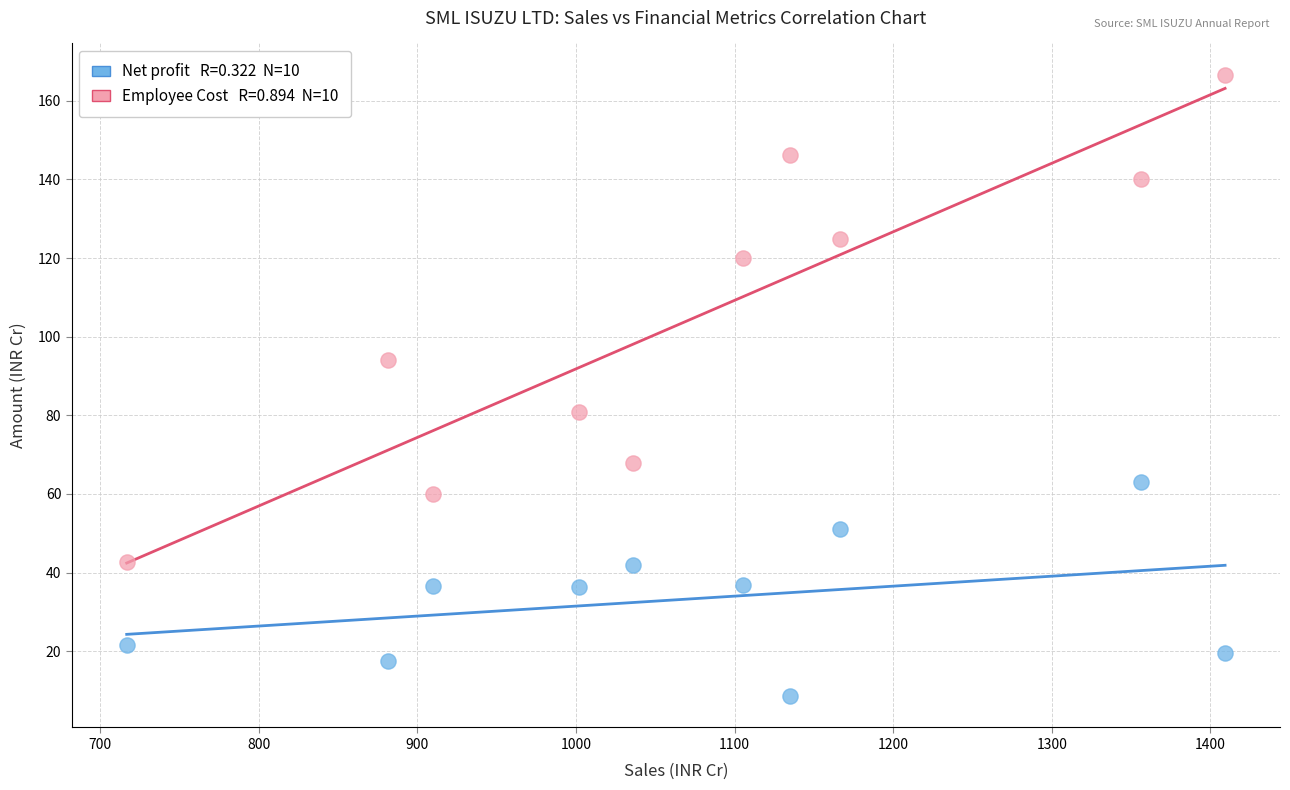

Across all data points, what is the range of Y values (max minus min)?

158.2